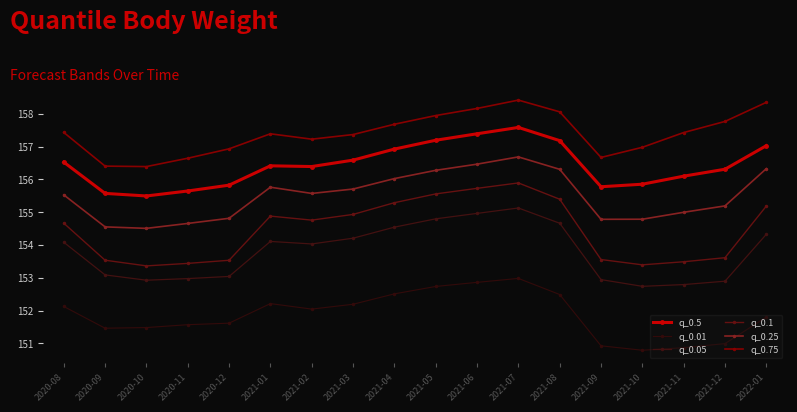

What is the average value of the q_0.01 series?

151.9